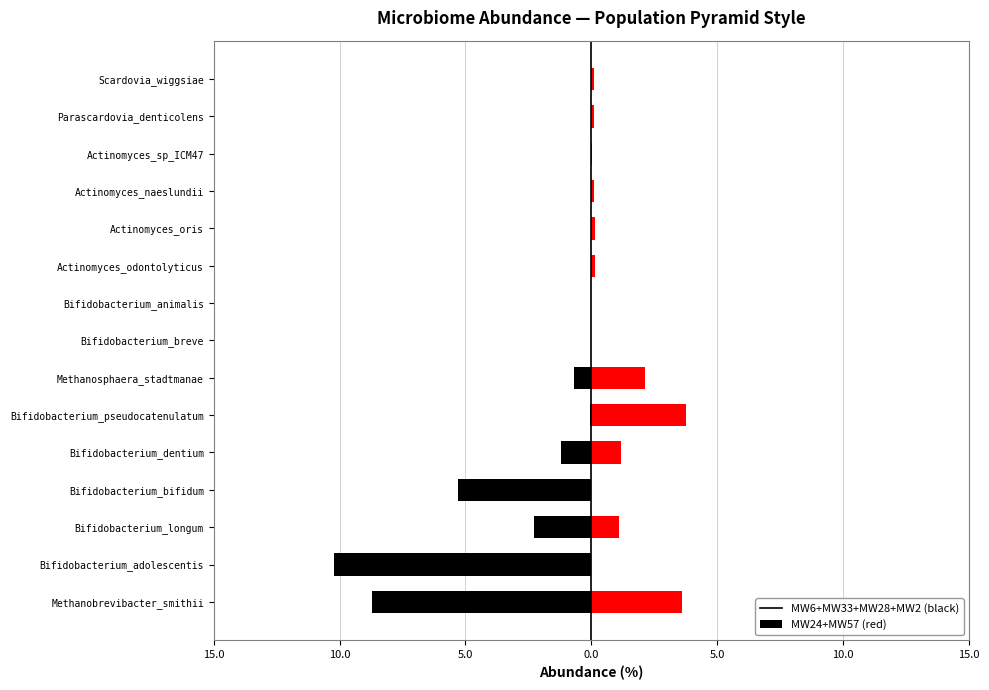

Reading right to left, transcribe all the data shown in this chart.

MW6+MW33+MW28+MW2: -0.0	-0.0	-0.0	0.0	-0.0	-0.0	0.0	0.0	-0.7	-0.1	-1.2	-5.3	-2.3	-10.2	-8.7
MW24+MW57: 0.1	0.1	0.0	0.1	0.1	0.1	0.0	0.0	2.1	3.8	1.2	0.0	1.1	0.0	3.6